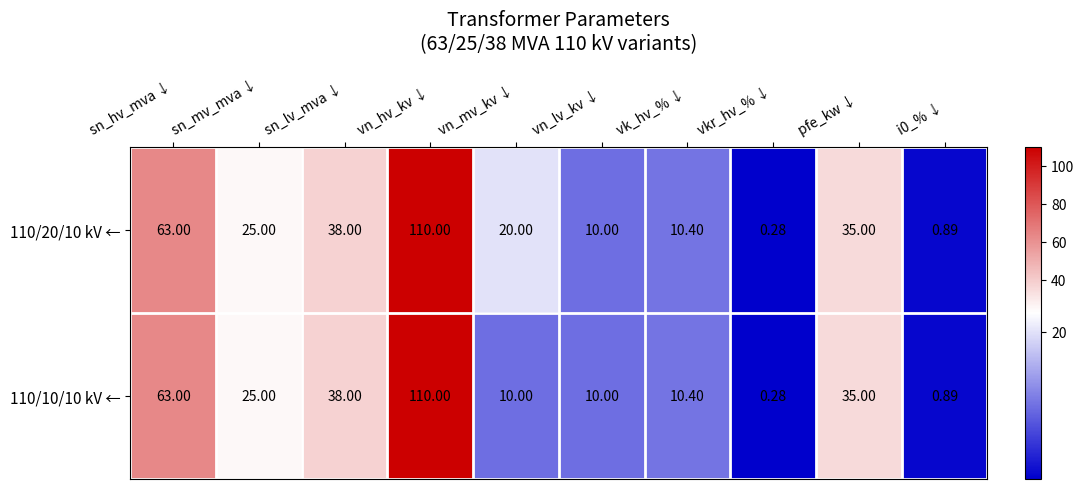

At how many categories does at least one series exceed 101?

1